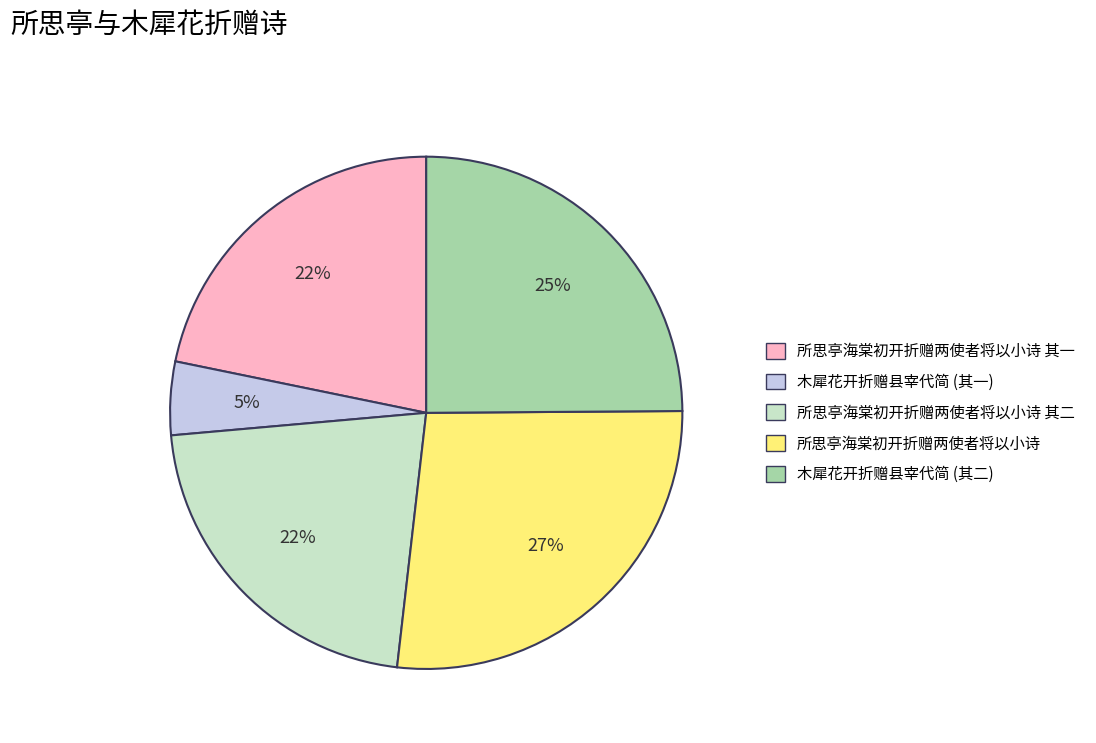

To the nearest percent, what is the difference between the largest and smallest slice percentages?

22%